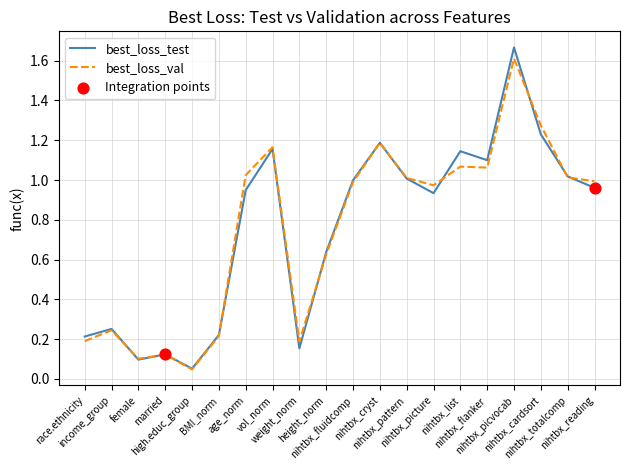

What is the maximum value for best_loss_val?

1.6